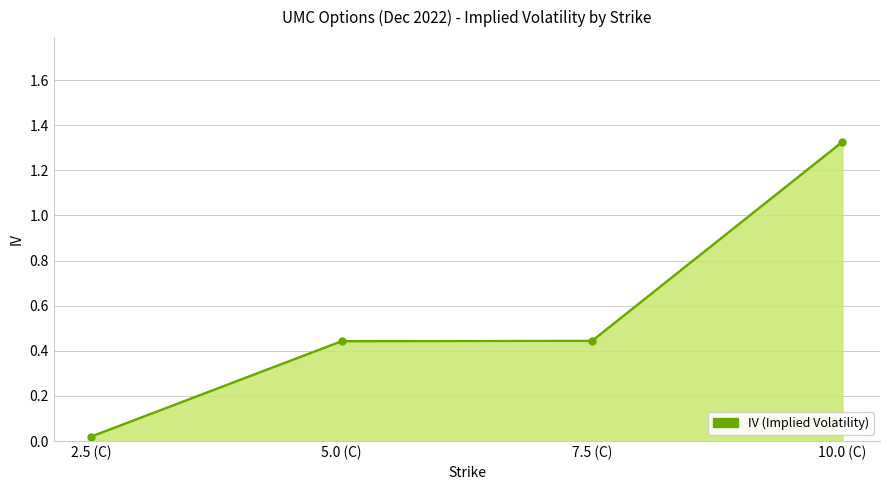

What is the difference between the values at 7.5 (C) and 10.0 (C)?

0.9